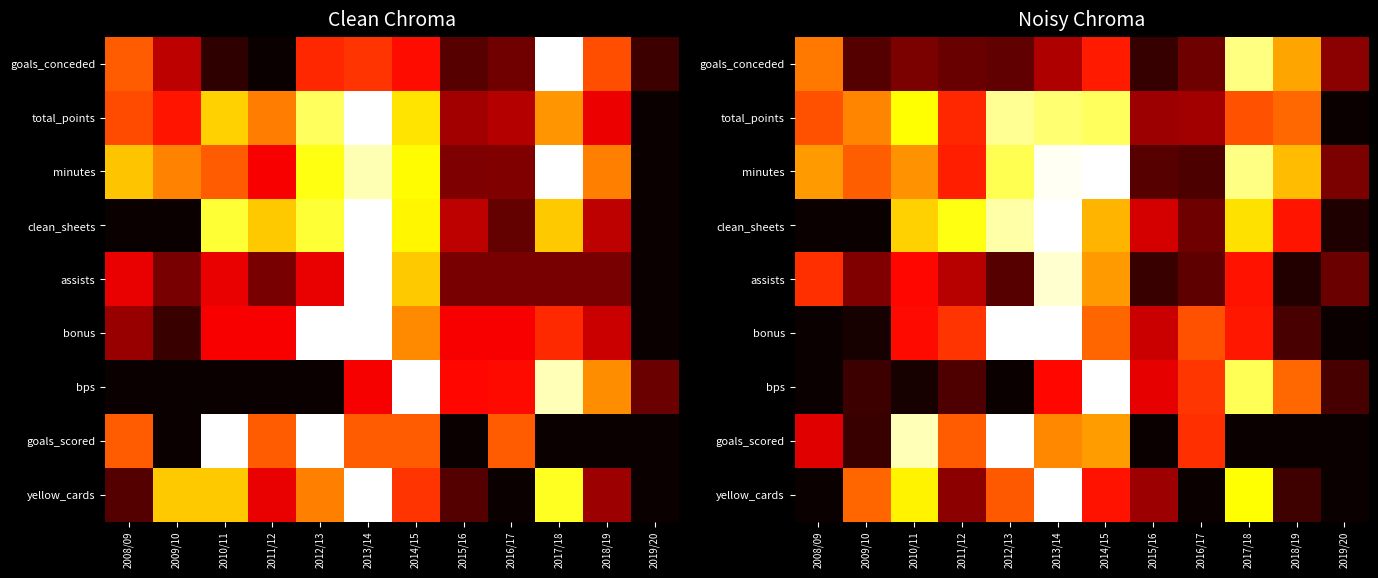

What is the difference between the highest and lowest values at 2013/14?

0.8